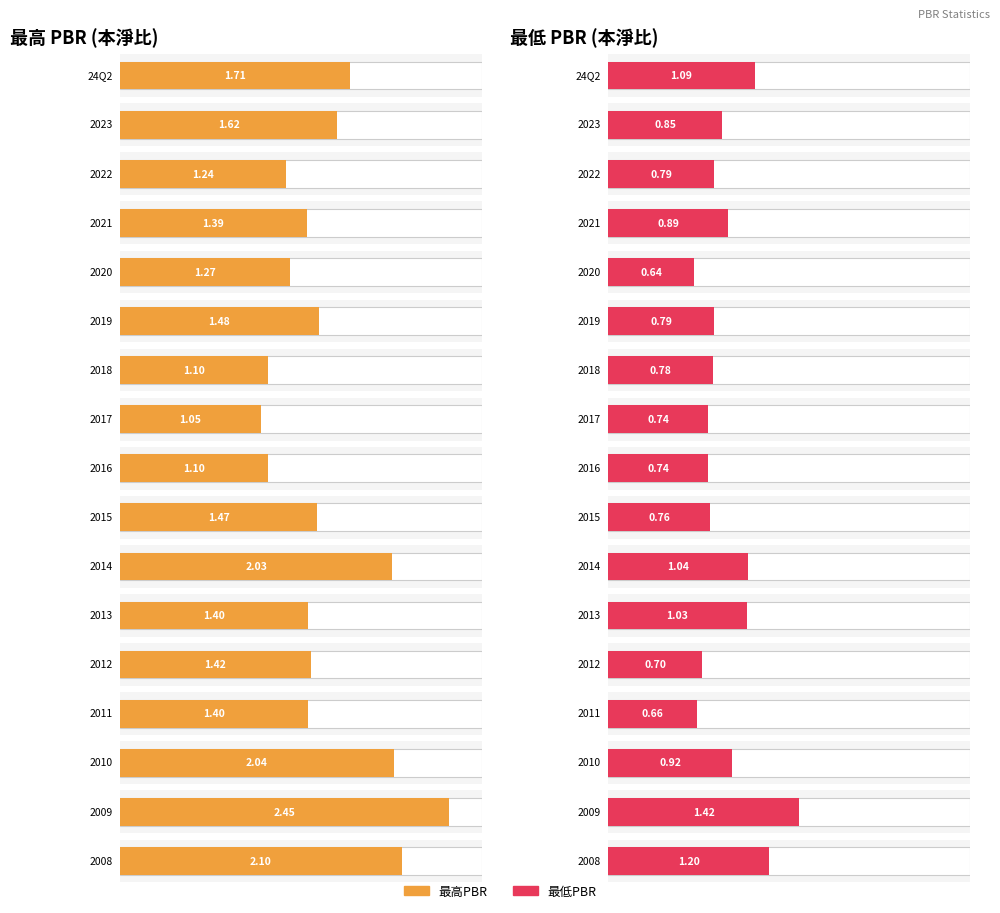

What position from the left is 2012?

13